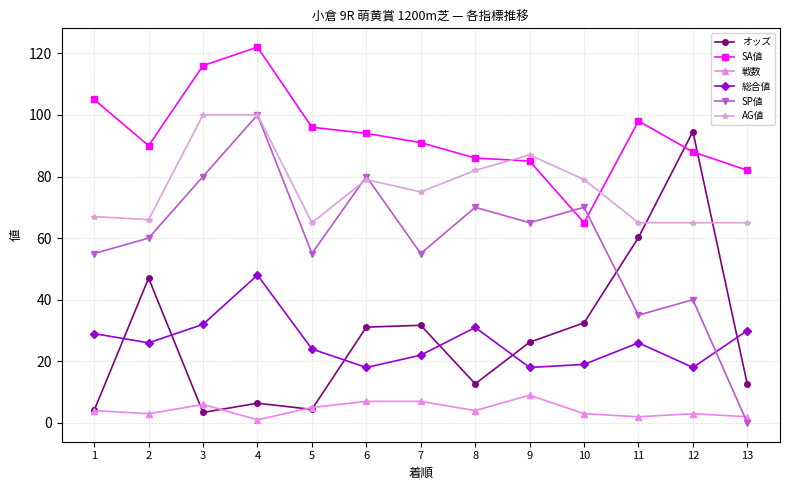

Which series has the widest spread of values?

SP値